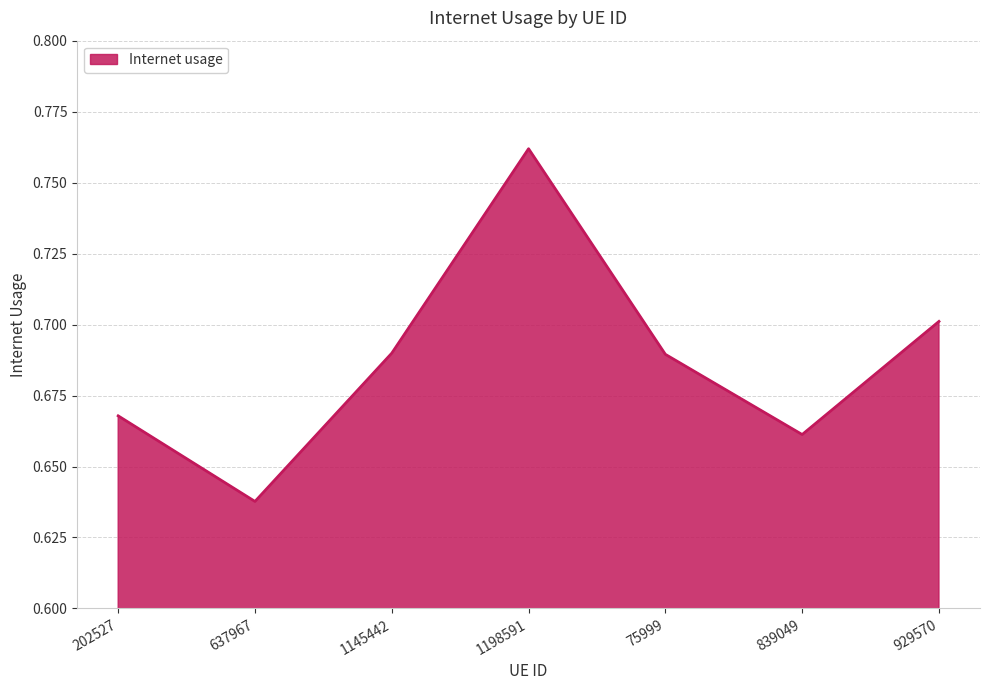

What position from the left is 637967?

2